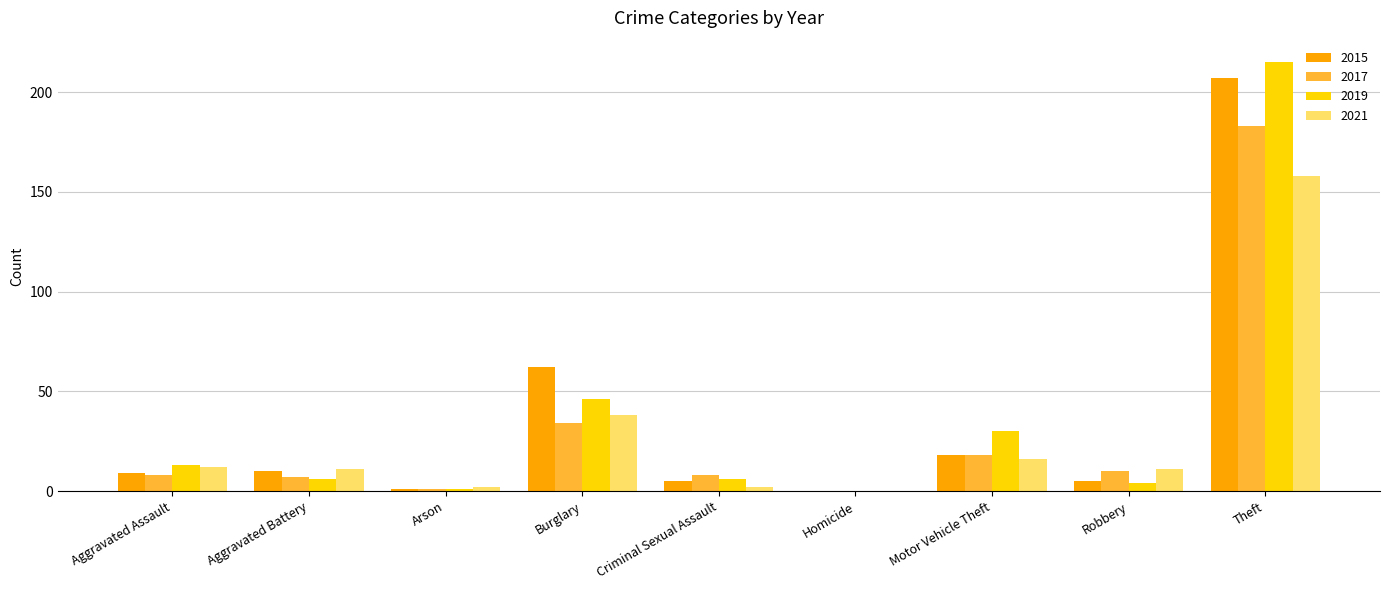

Is it true that 2015 equals 18 at Motor Vehicle Theft?

True